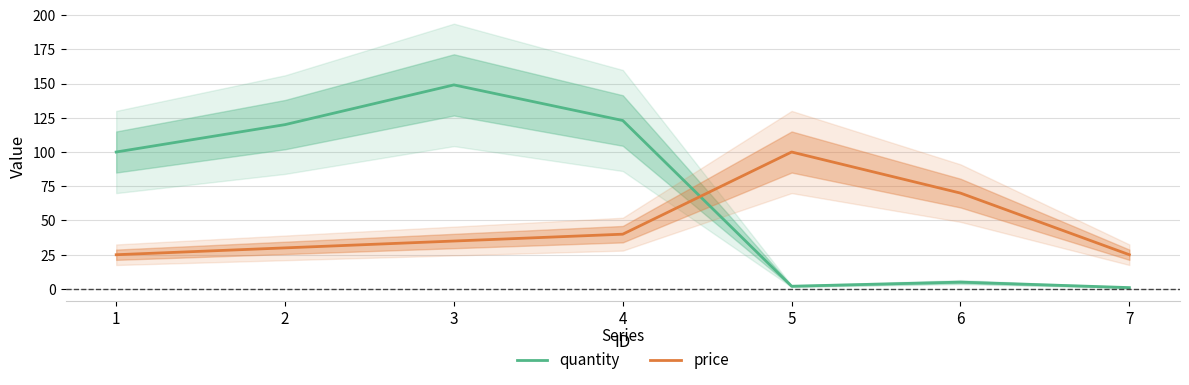

What is the difference between the highest and lowest values at 5?

98